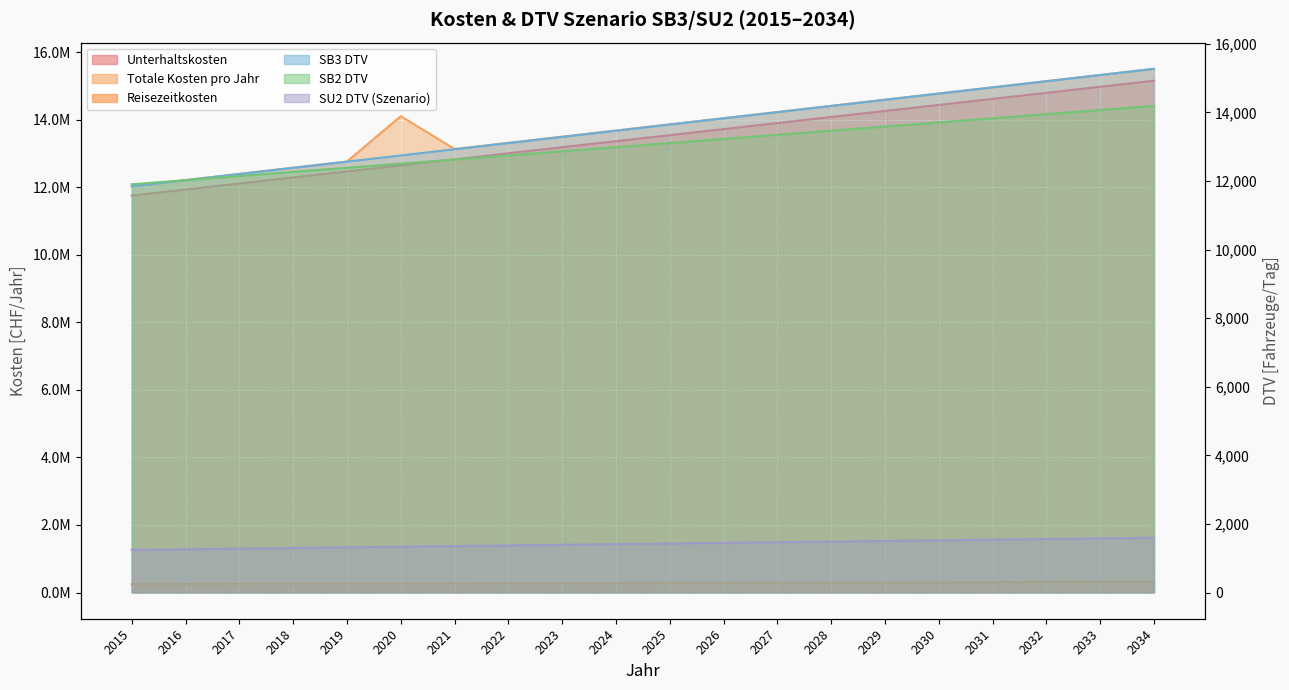

Which category has the lowest value across all series?

2015